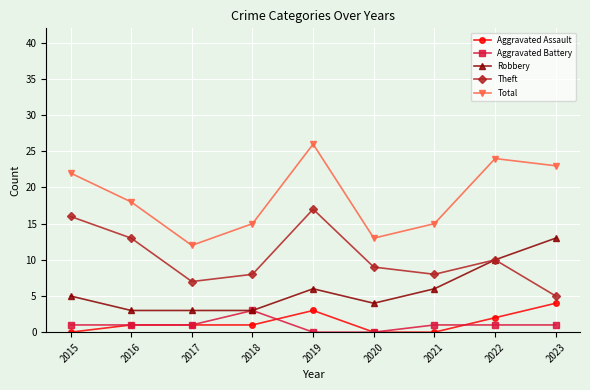

At which category does Total reach its first local valley?

2017